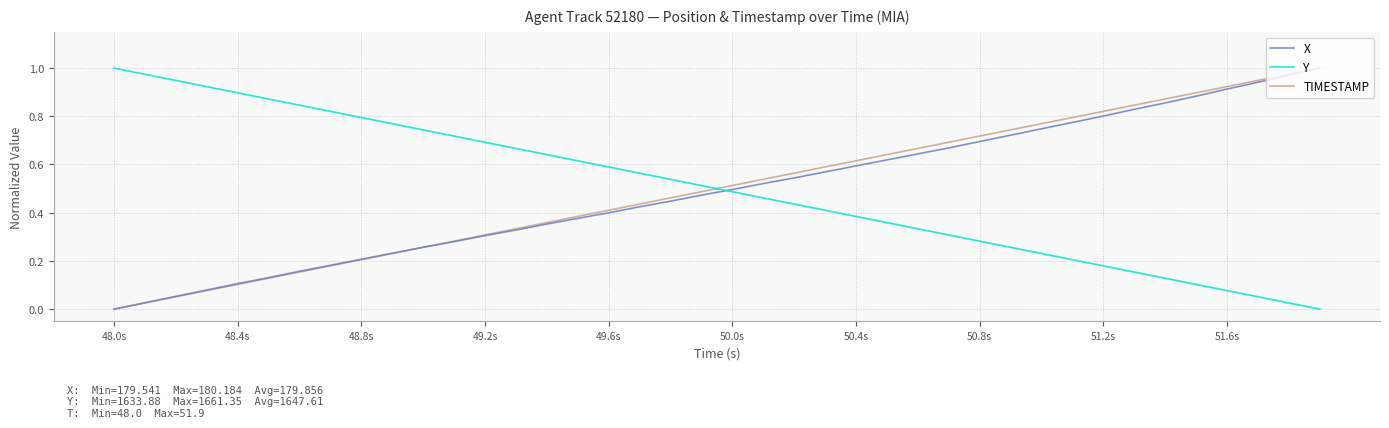

True or false: TIMESTAMP and Y cross at least once.

True